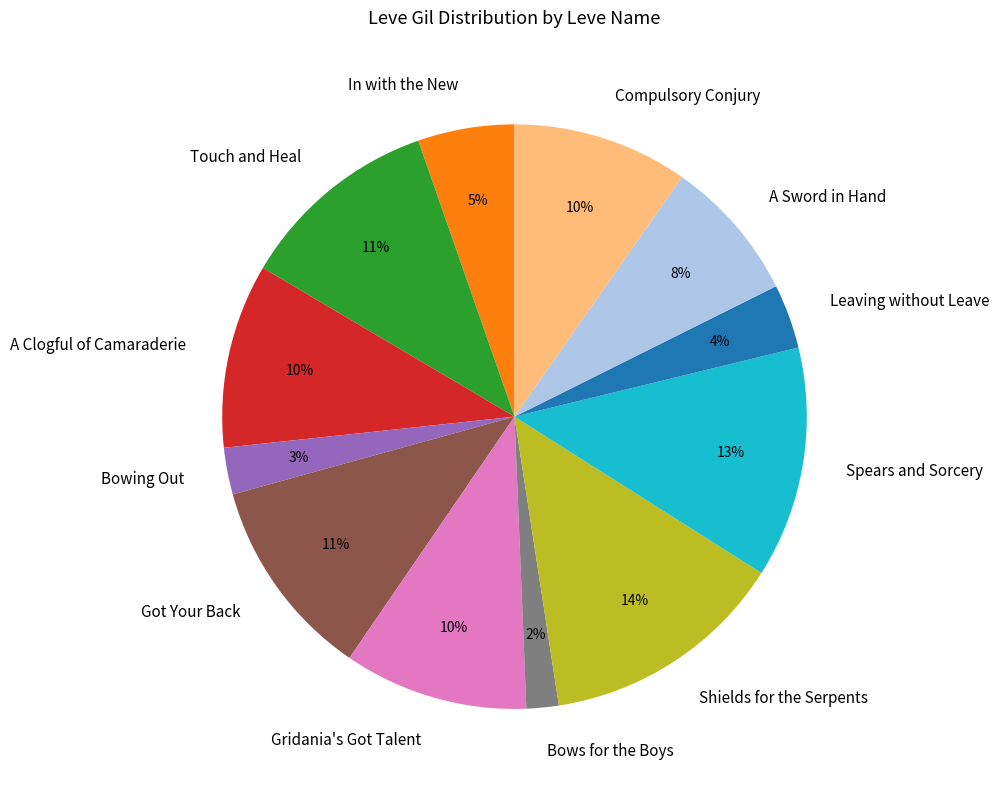

Is the sum of A Clogful of Camaraderie and Got Your Back greater than half?

No